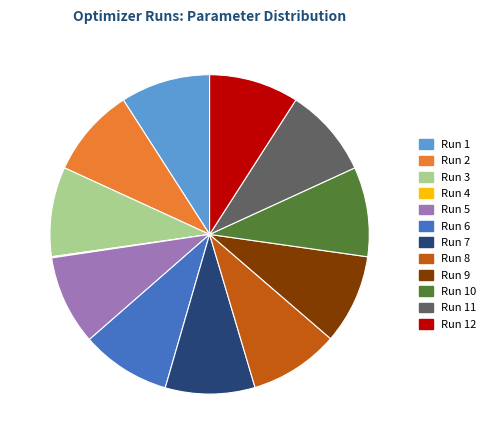

Is there any slice that represents more than half of the pie?

No